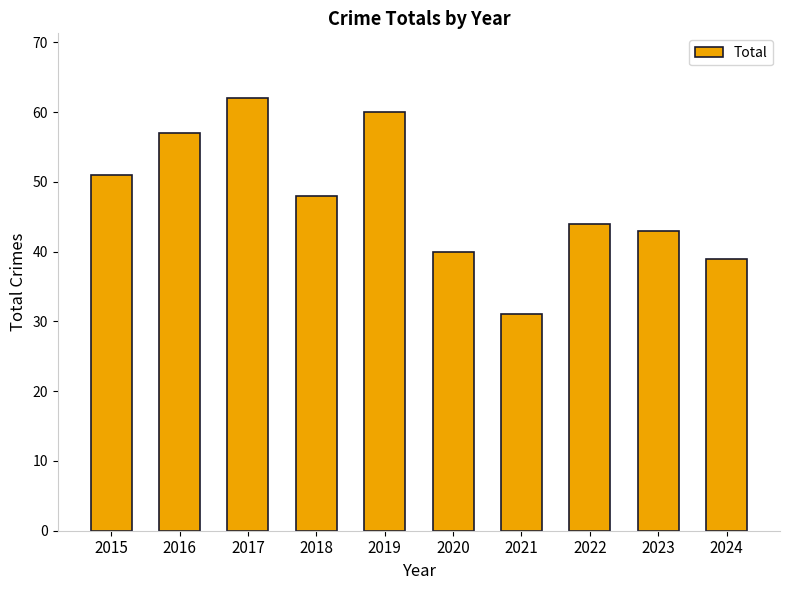

What is the difference between the values at 2020 and 2022?

4